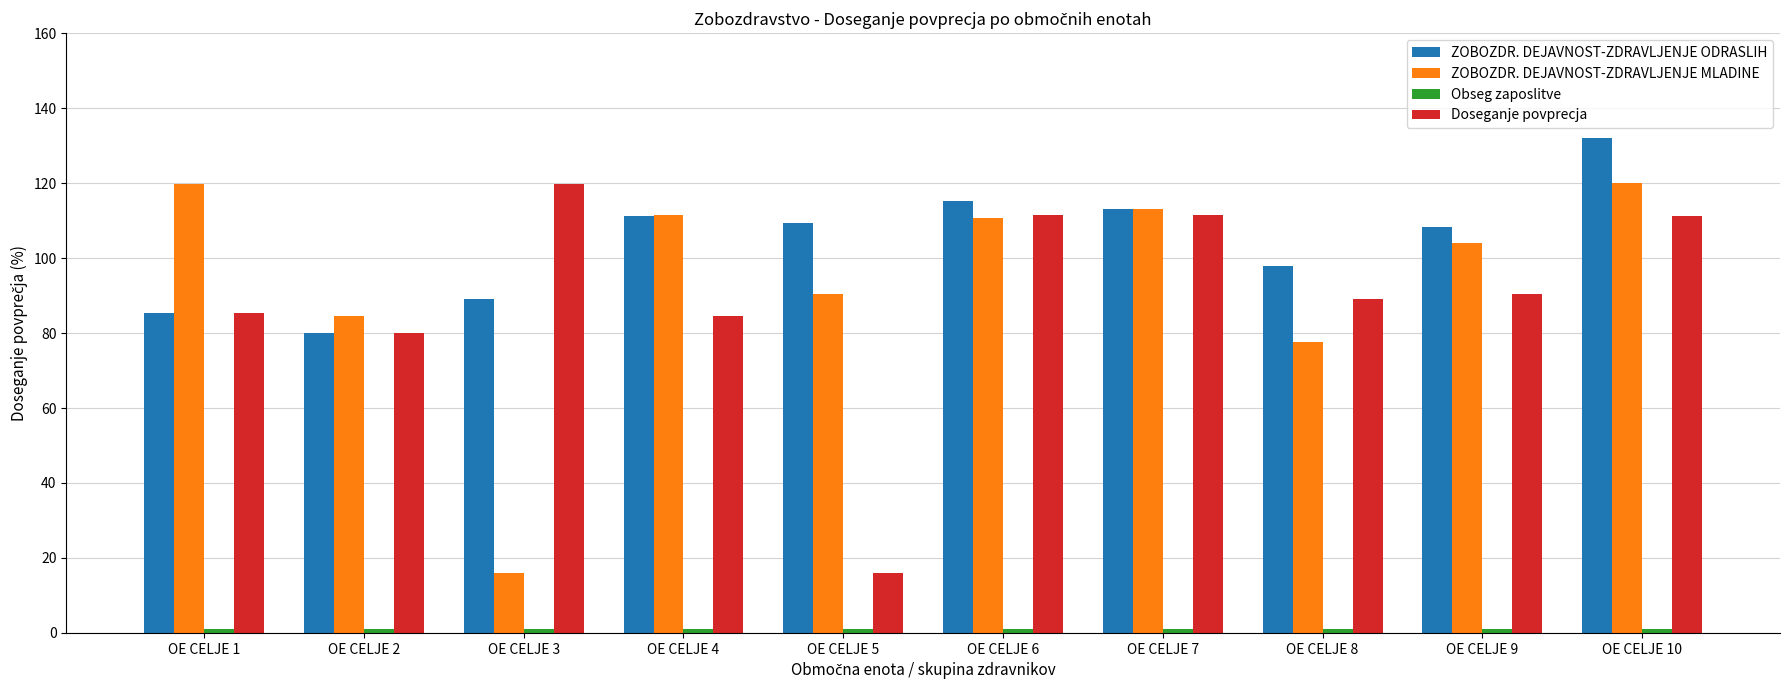

Which series has the largest total across all categories?

ZOBOZDR. DEJAVNOST-ZDRAVLJENJE ODRASLIH